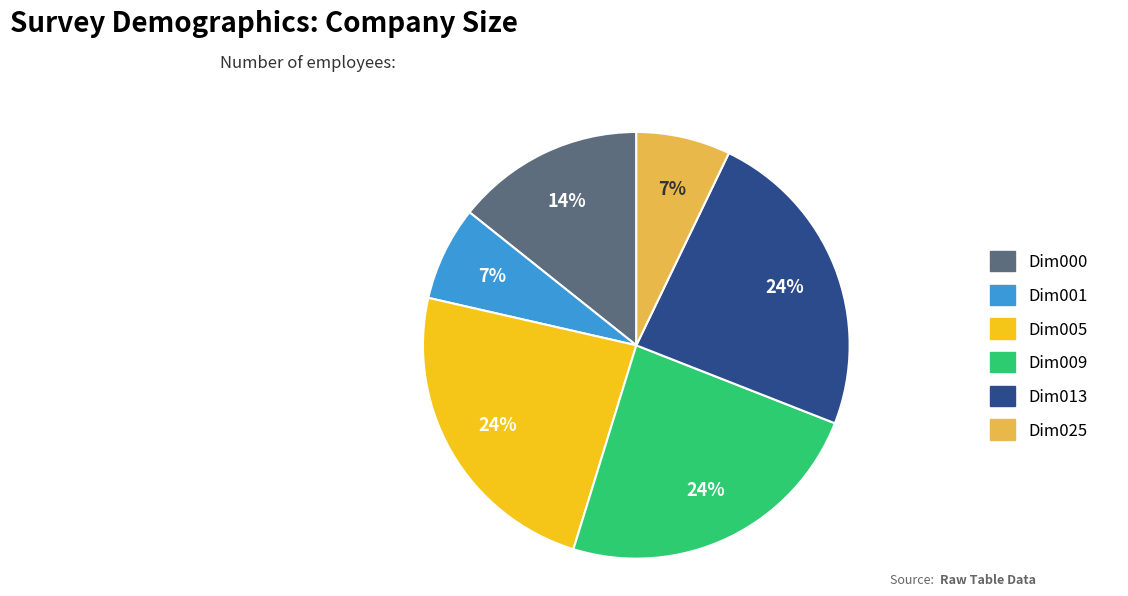

Which has a higher value, Dim000 or Dim025?

Dim000